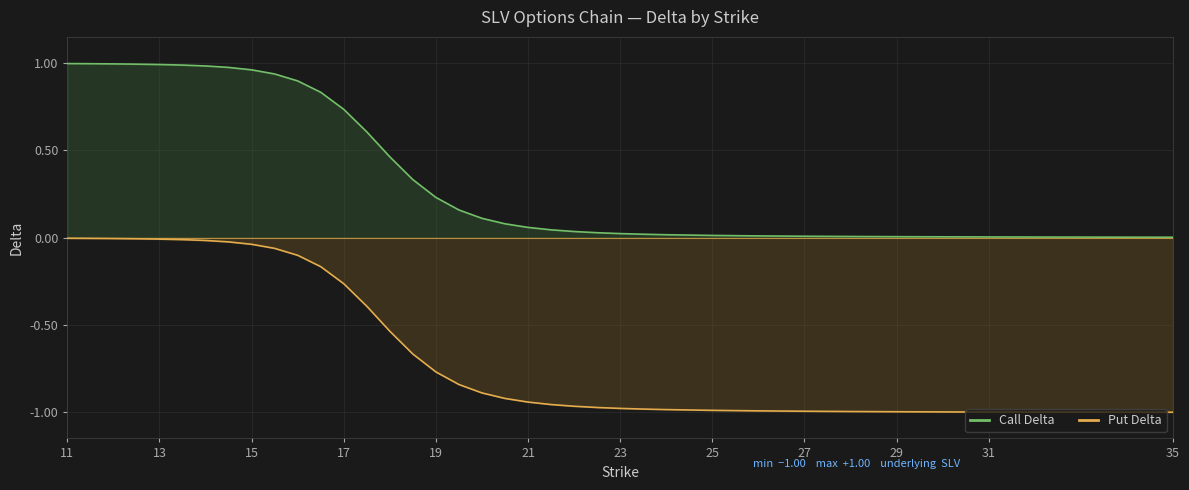

At how many categories does at least one series exceed 0?

36